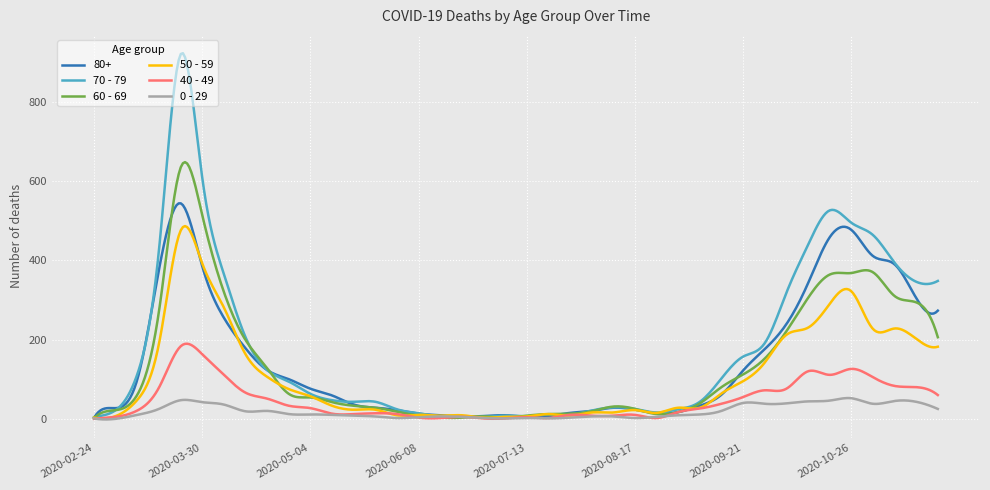

Does the chart display data point markers on the line(s)?

No